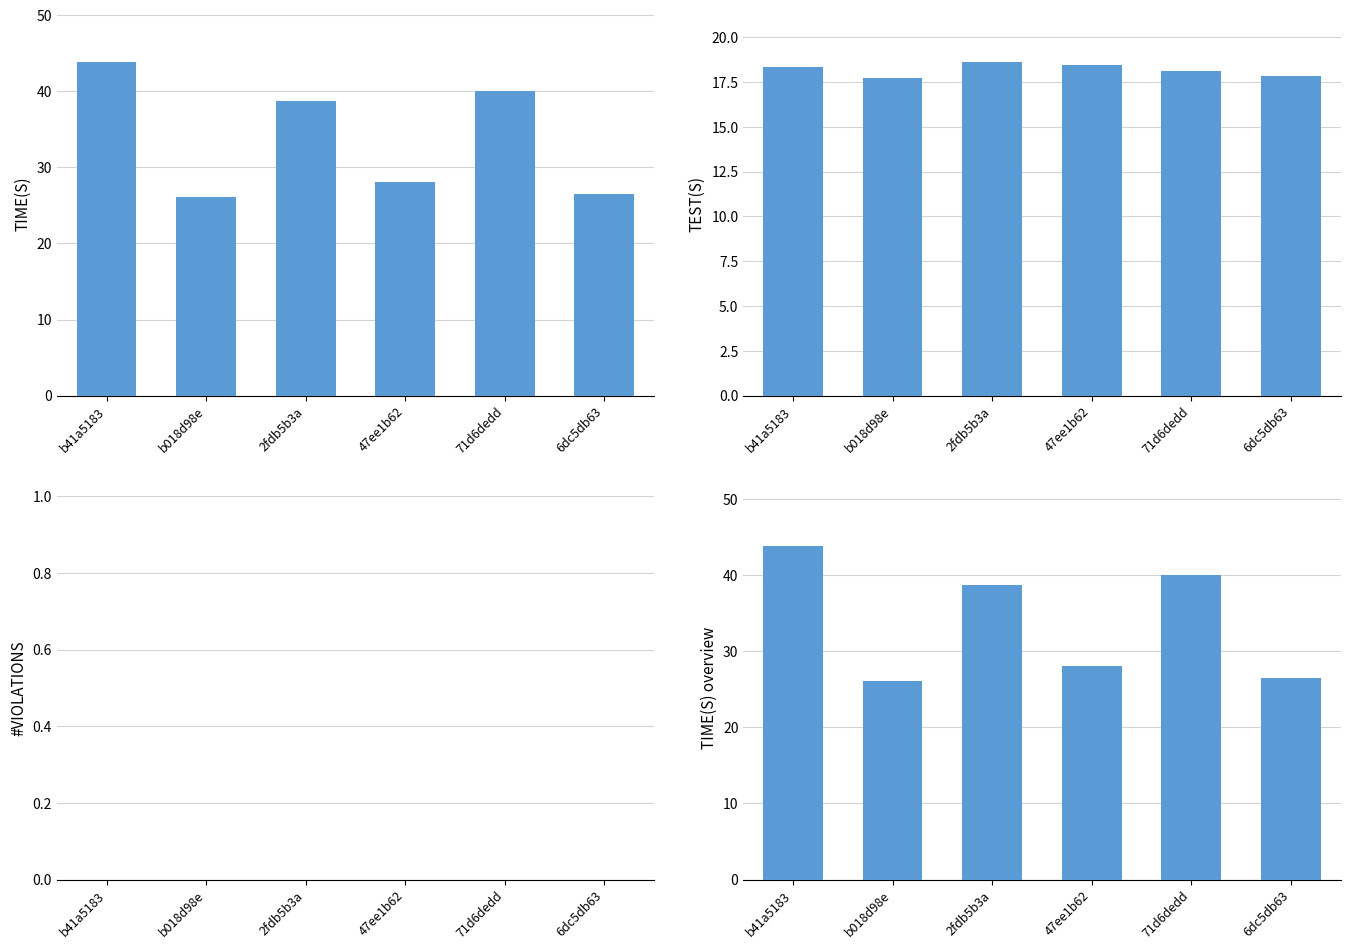

What is the average value of the TIME(S) series?

33.9